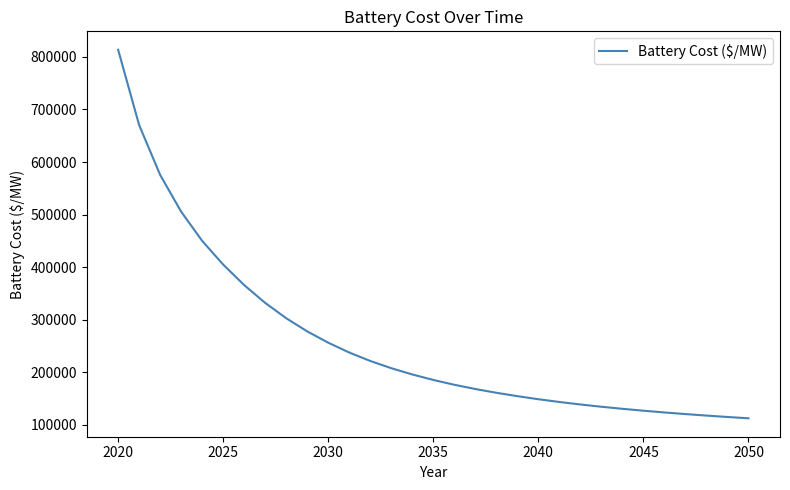

What is the greatest value displayed?

813519.9